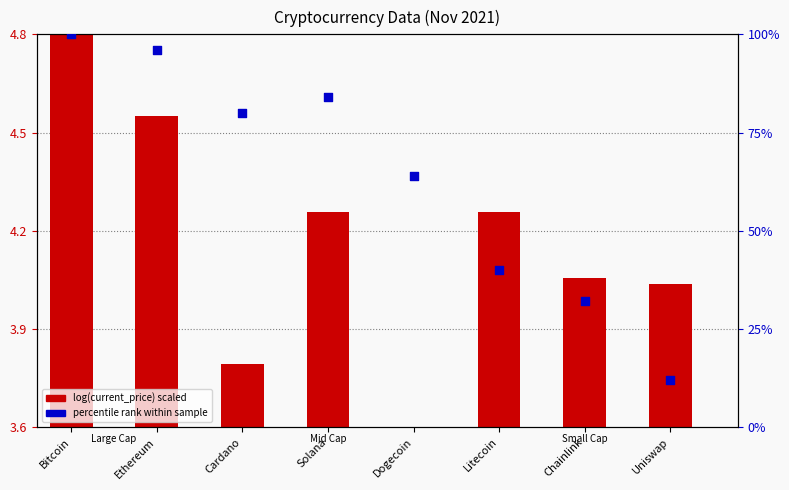

At how many categories does at least one series exceed 31?

7